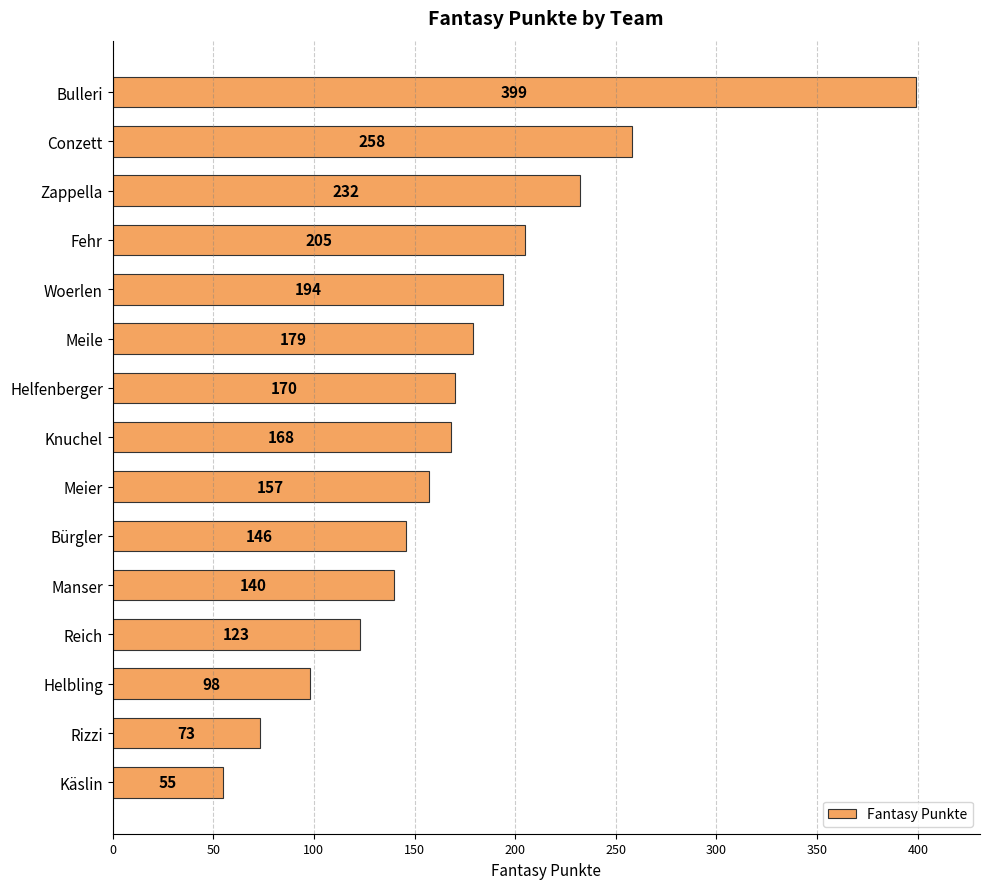

Where is the data nearest to the value 227?

Zappella